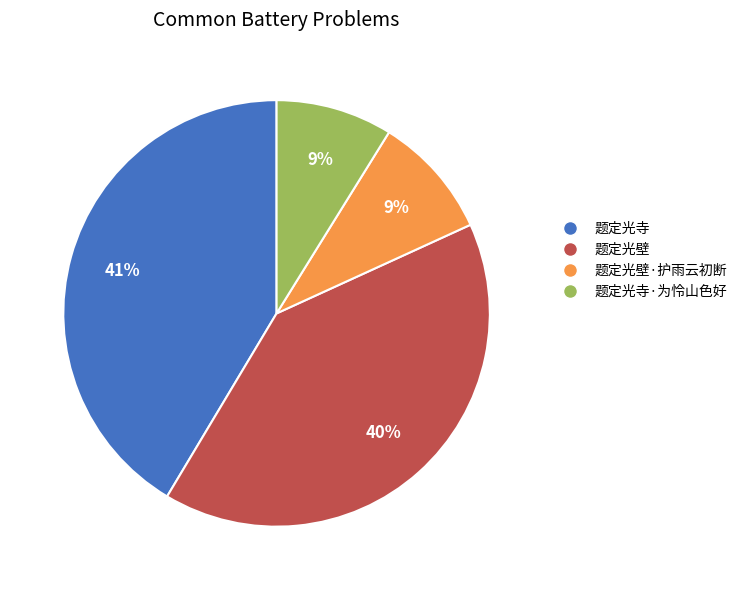

To the nearest percent, what is the average slice percentage?

25%